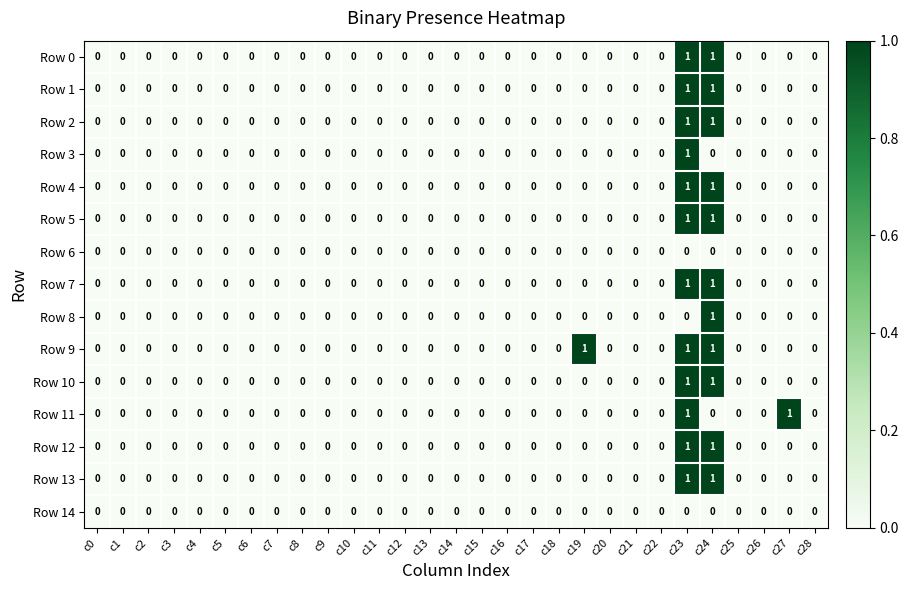

The Row 3 series shows 0 at c9. True or false?

True